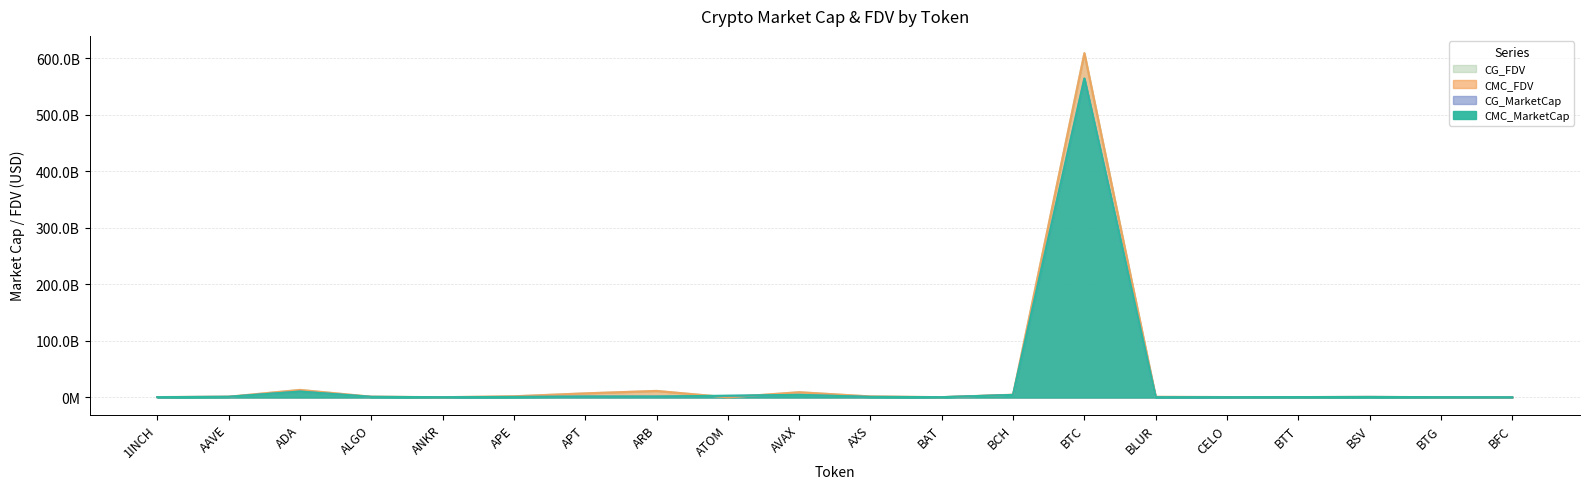

What is the label of the 13th point from the right?

ARB